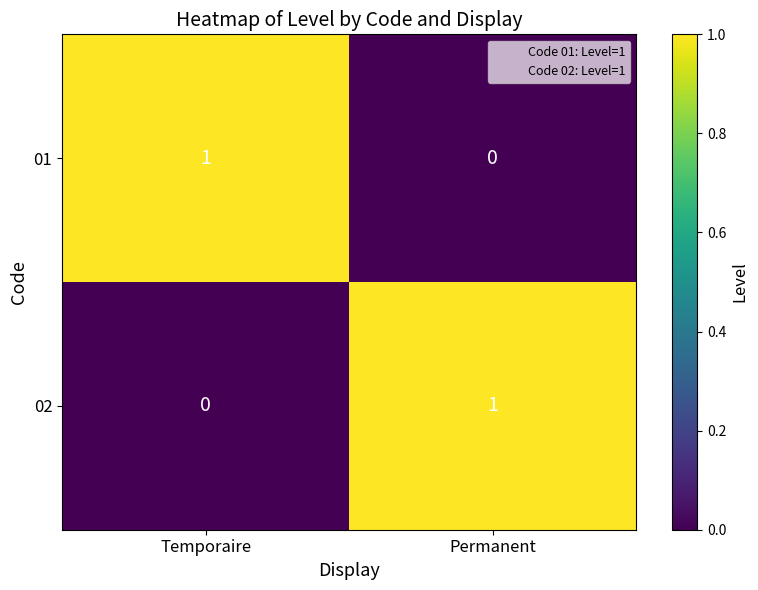

Reading left to right, extract all data points from this chart.

01: Temporaire=1	Permanent=0
02: Temporaire=0	Permanent=1